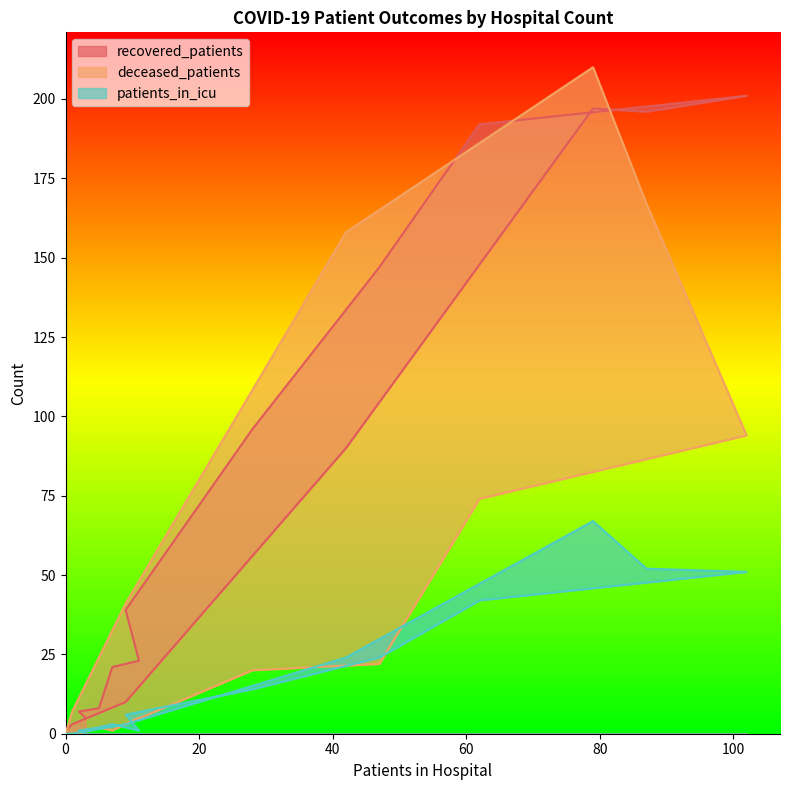

True or false: recovered_patients has more than 0 points higher than both neighbors.

True